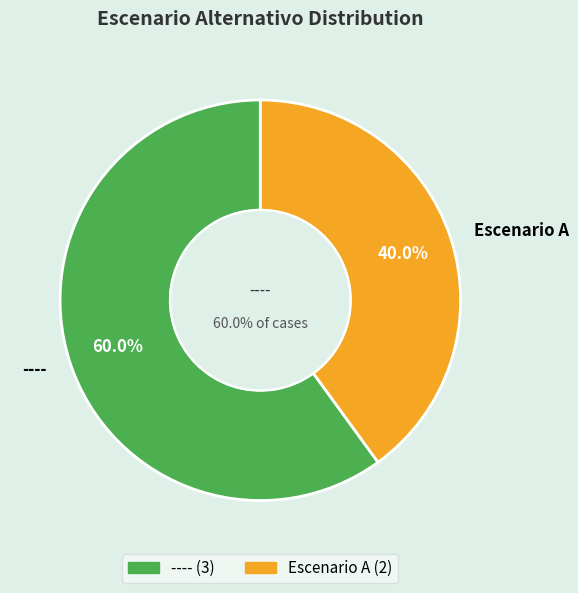

The Escenario A slice represents 40% of the pie. True or false?

True